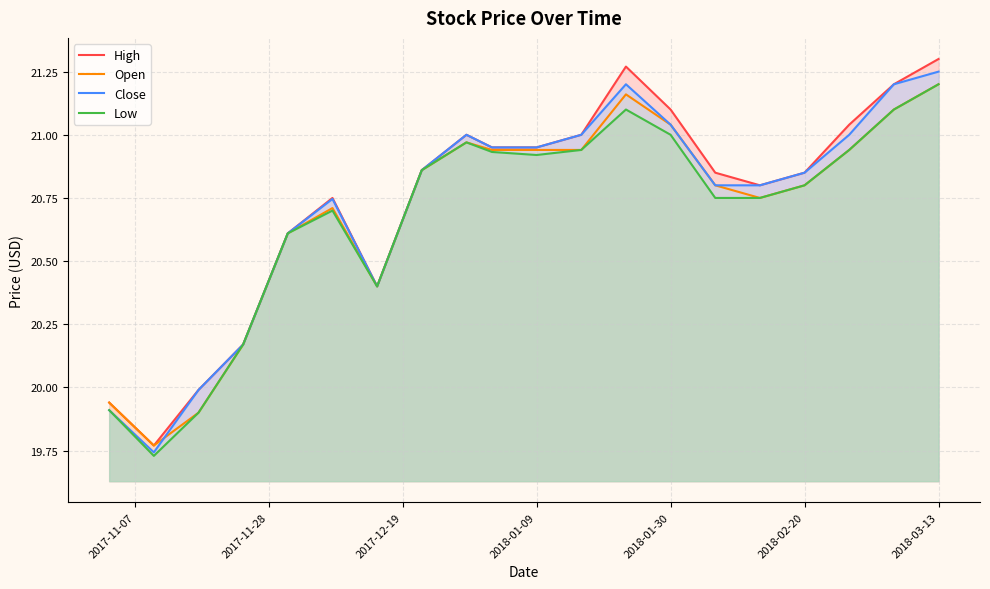

After their last crossing, which series has the higher values: Open or Close?

Close